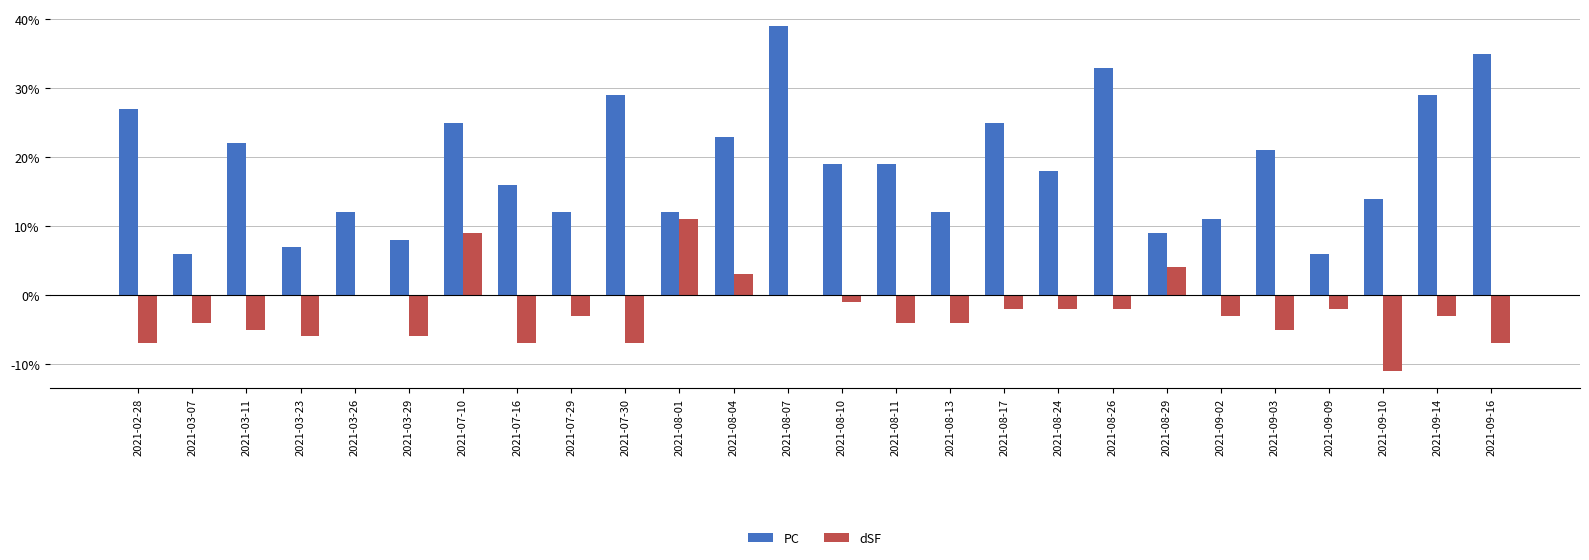

Reading left to right, list all the values displayed in this chart.

PC: 27	6	22	7	12	8	25	16	12	29	12	23	39	19	19	12	25	18	33	9	11	21	6	14	29	35
dSF: -7	-4	-5	-6	0	-6	9	-7	-3	-7	11	3	0	-1	-4	-4	-2	-2	-2	4	-3	-5	-2	-11	-3	-7